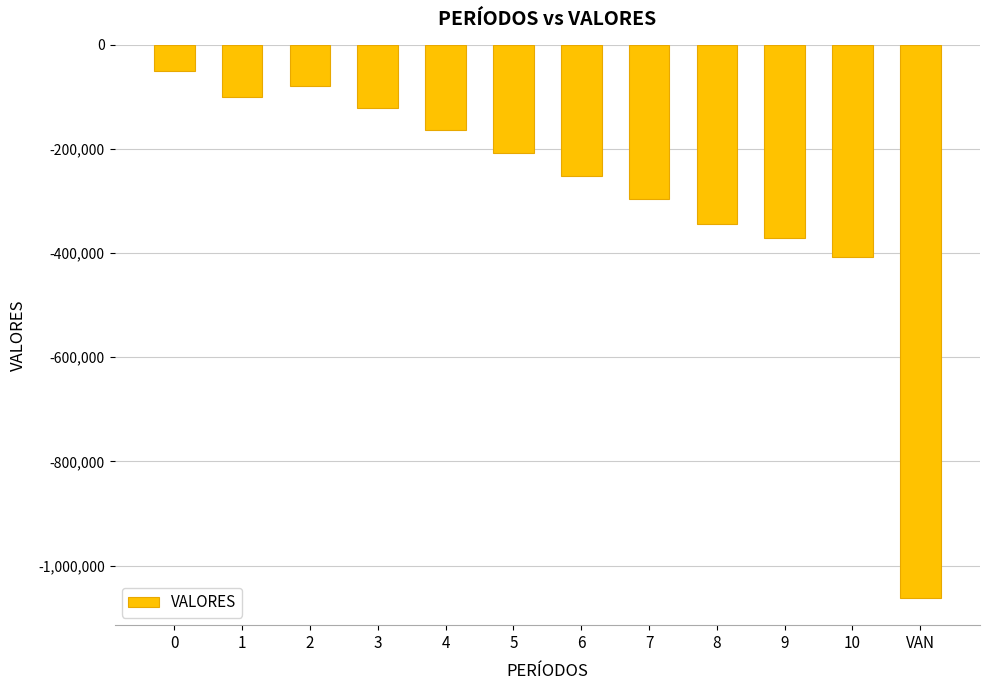

Is it true that the value at 8 is -343574.2?

True